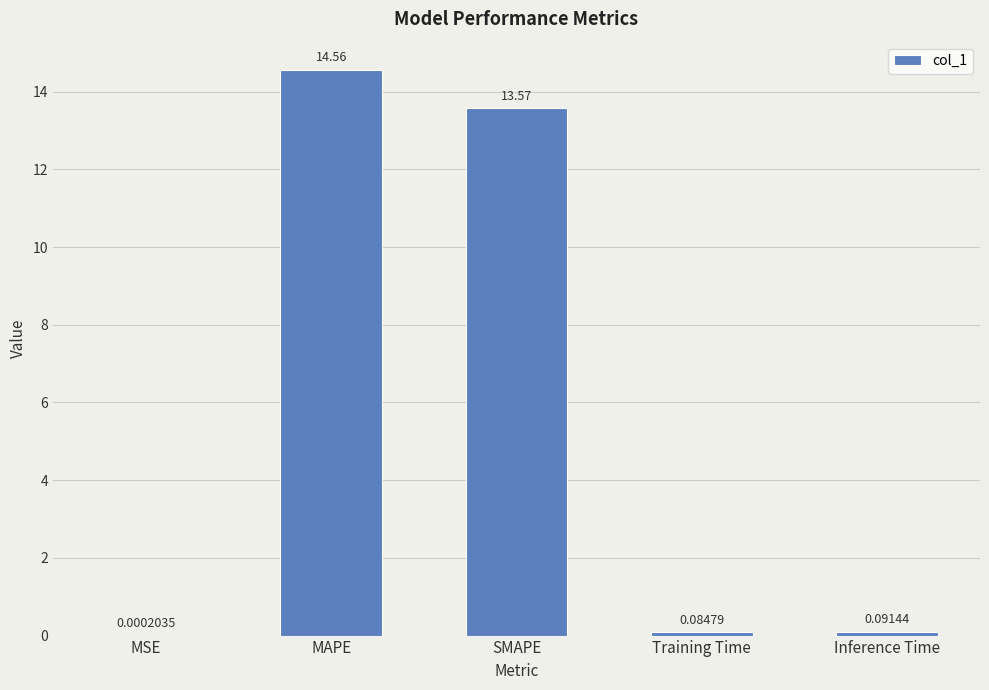

Are the bars horizontal?

No